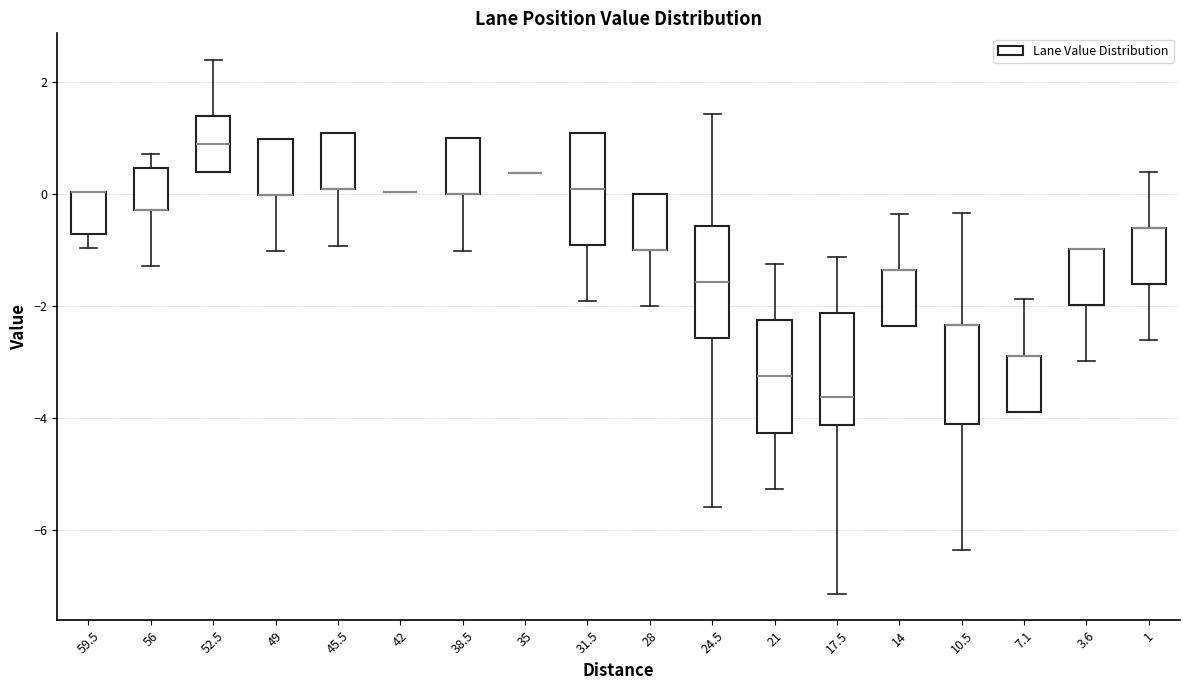

Reading left to right, transcribe this box plot: for each box, give where its median line is, the range the box spans, and where its two whiskers end, as read against the y-axis. The values are not printed on the chart, so give them approximately, as read against the axis.

59.5: median 0.0 (drawn on the box's upper edge), box -0.8 to 0.0, whiskers -1.0 to 0.0
56: median -0.2 (drawn on the box's lower edge), box -0.2 to 0.4, whiskers -1.2 to 0.8
52.5: median 0.8, box 0.4 to 1.4, whiskers 0.4 to 2.4
49: median 0.0 (drawn on the box's lower edge), box 0.0 to 1.0, whiskers -1.0 to 1.0
45.5: median 0.0 (drawn on the box's lower edge), box 0.0 to 1.0, whiskers -1.0 to 1.0
42: box collapsed to a line at 0.0, whiskers 0.0 to 0.0
38.5: median 0.0 (drawn on the box's lower edge), box 0.0 to 1.0, whiskers -1.0 to 1.0
35: box collapsed to a line at 0.4, whiskers 0.4 to 0.4
31.5: median 0.0, box -1.0 to 1.0, whiskers -2.0 to 1.0
28: median -1.0 (drawn on the box's lower edge), box -1.0 to 0.0, whiskers -2.0 to 0.0
24.5: median -1.6, box -2.6 to -0.6, whiskers -5.6 to 1.4
21: median -3.2, box -4.2 to -2.2, whiskers -5.2 to -1.2
17.5: median -3.6, box -4.2 to -2.2, whiskers -7.2 to -1.2
14: median -1.4 (drawn on the box's upper edge), box -2.4 to -1.4, whiskers -2.4 to -0.4
10.5: median -2.4 (drawn on the box's upper edge), box -4.0 to -2.4, whiskers -6.4 to -0.4
7.1: median -2.8 (drawn on the box's upper edge), box -3.8 to -2.8, whiskers -3.8 to -1.8
3.6: median -1.0 (drawn on the box's upper edge), box -2.0 to -1.0, whiskers -3.0 to -1.0
1: median -0.6 (drawn on the box's upper edge), box -1.6 to -0.6, whiskers -2.6 to 0.4